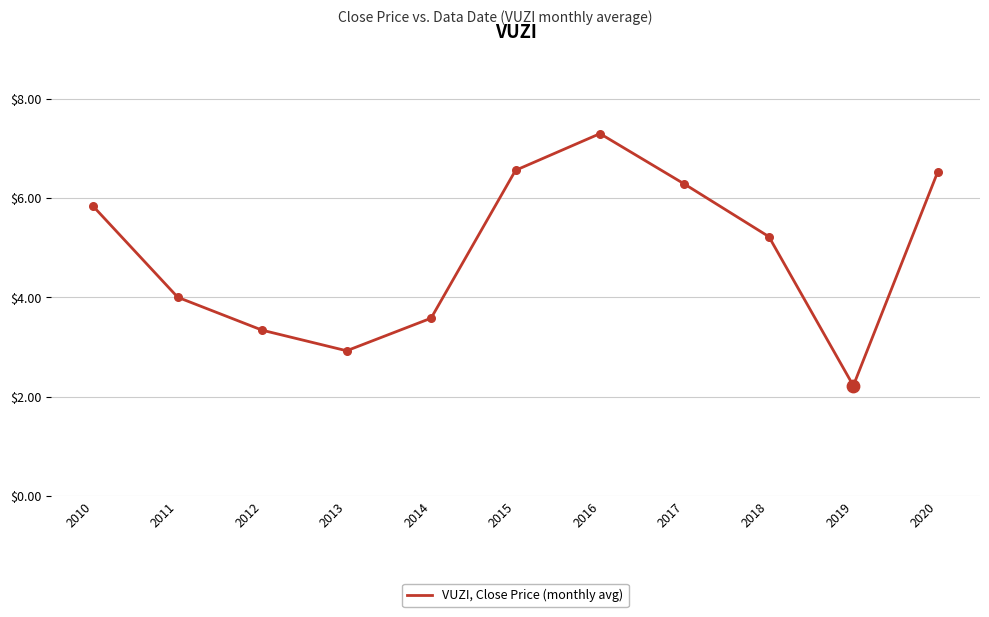

What is the ratio of the value at 2020 to the value at 2017?

1.0